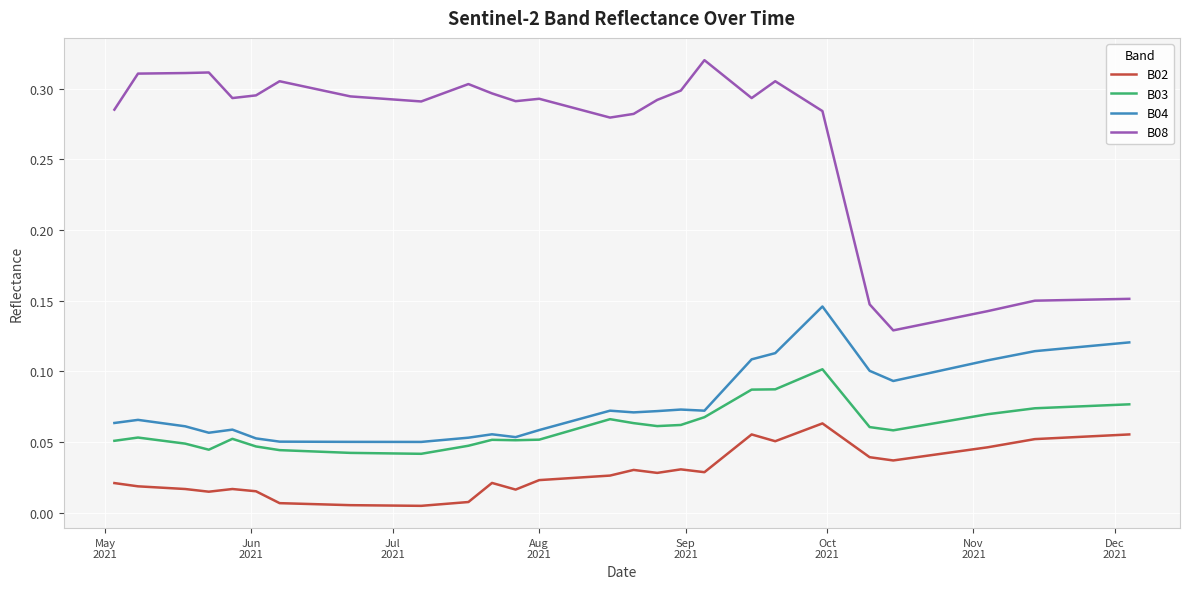

In B03, how many points are higher than both neighbors (excluding endpoints)?

5